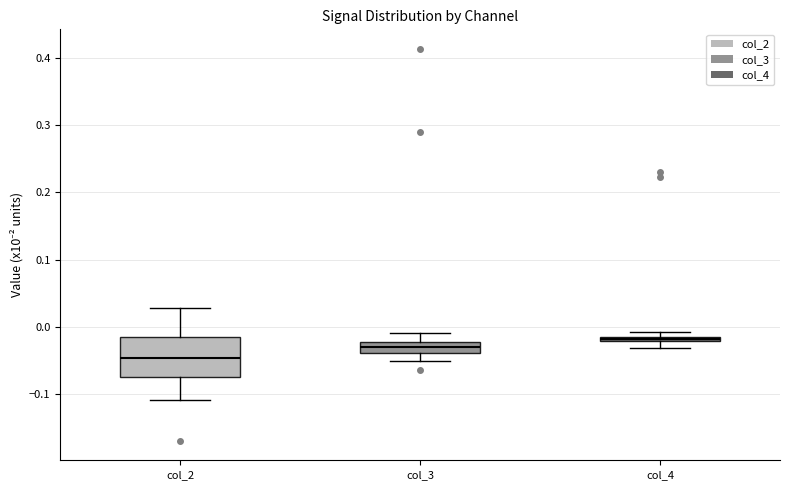

Which box's median line is the highest?

col_4